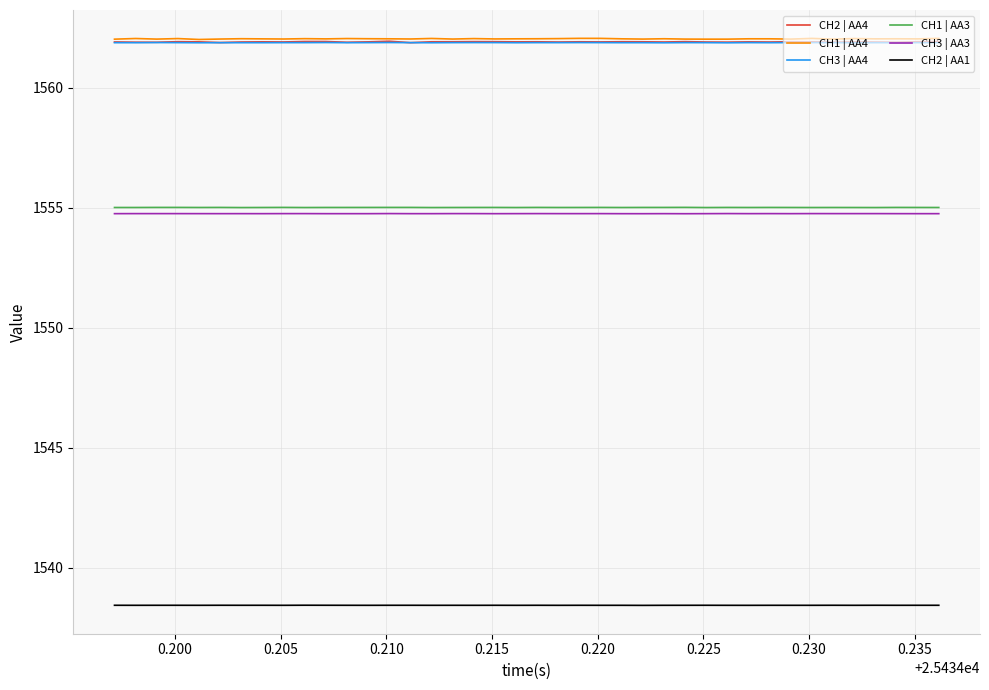

True or false: CH1 | AA3 and CH1 | AA4 intersect in this chart.

False